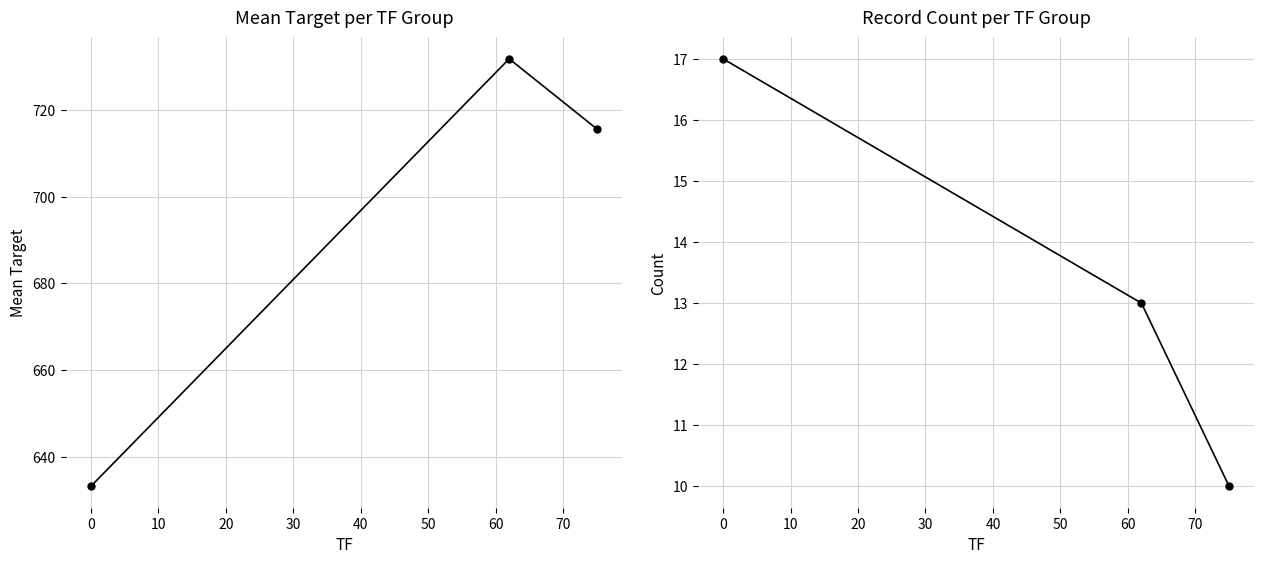

Which series changed the most between −10 and 10?

Target